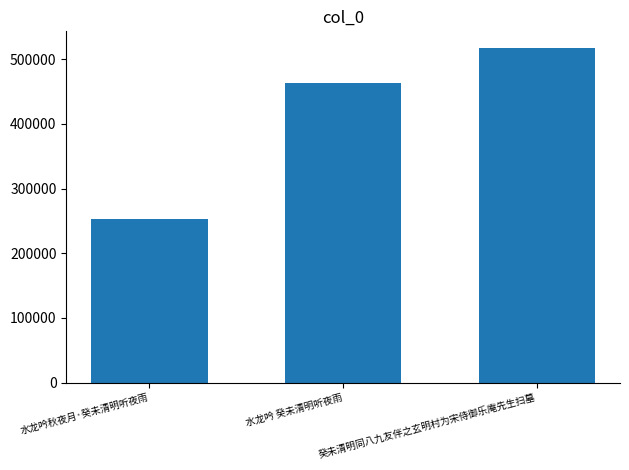

Is it true that the value at 癸未清明同八九友伴之玄明村为宋侍御乐庵先生扫墓 is 517258?

True